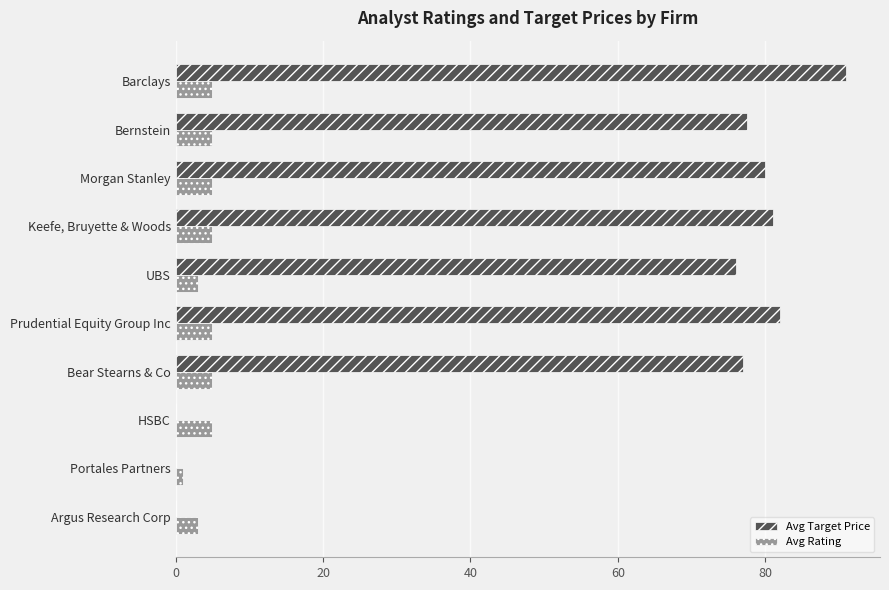

At which category is the sum across all series the highest?

Barclays